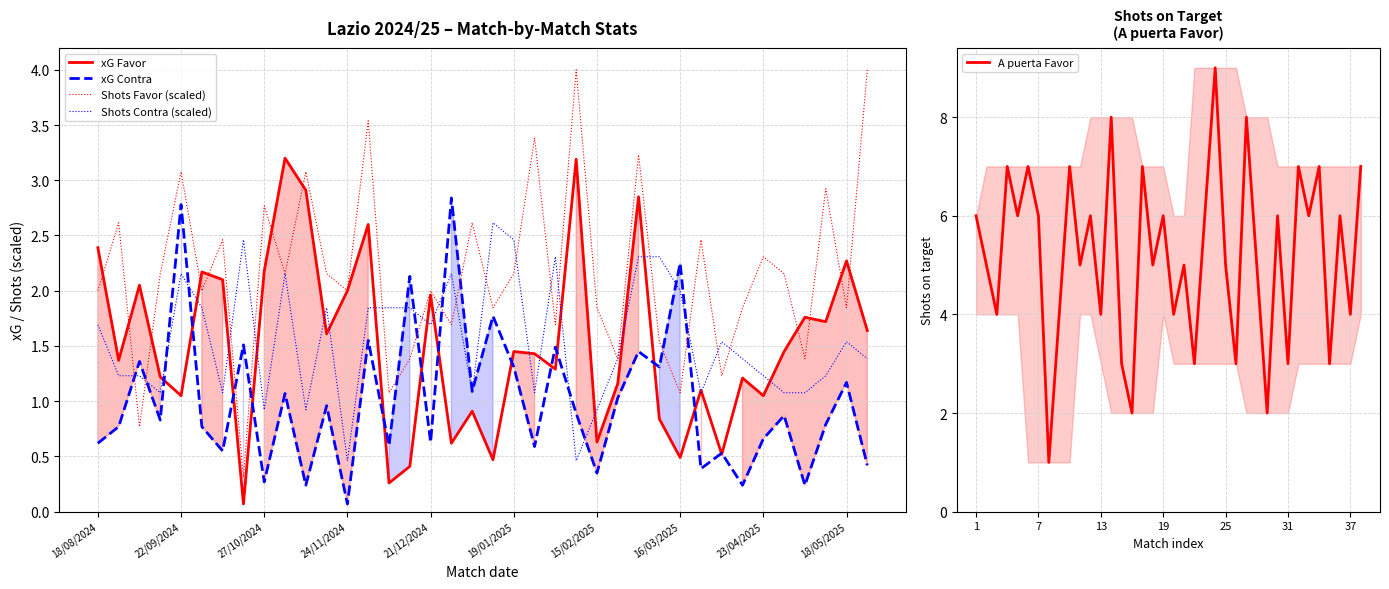

True or false: xG Contra has more than 1 interior local peaks.

True